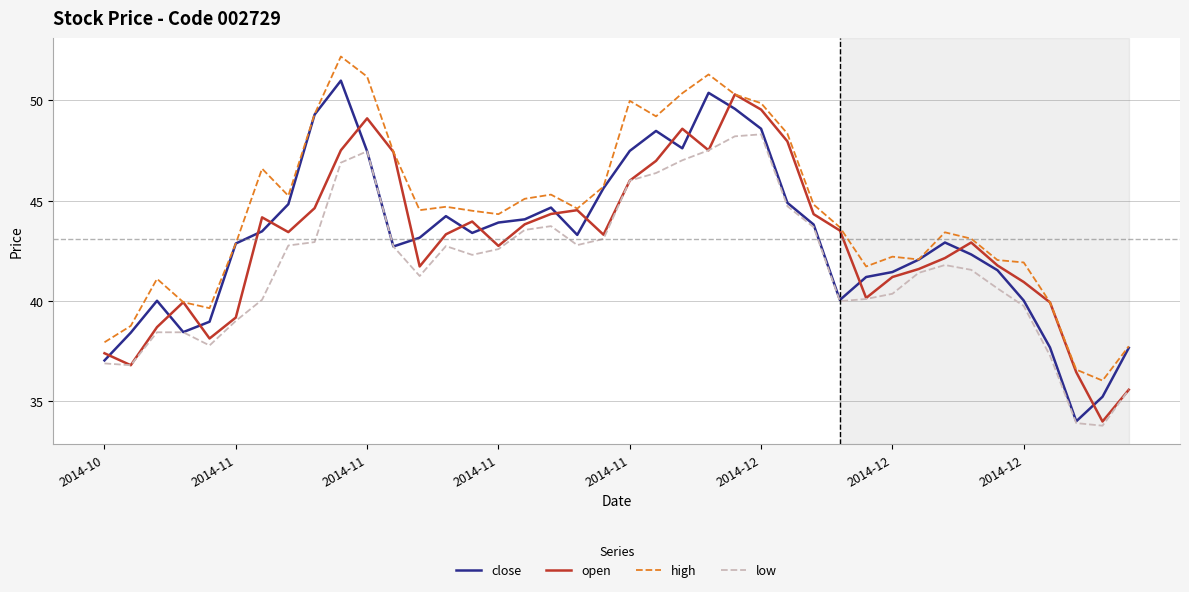

Is this an area chart (filled region under the line)?

No